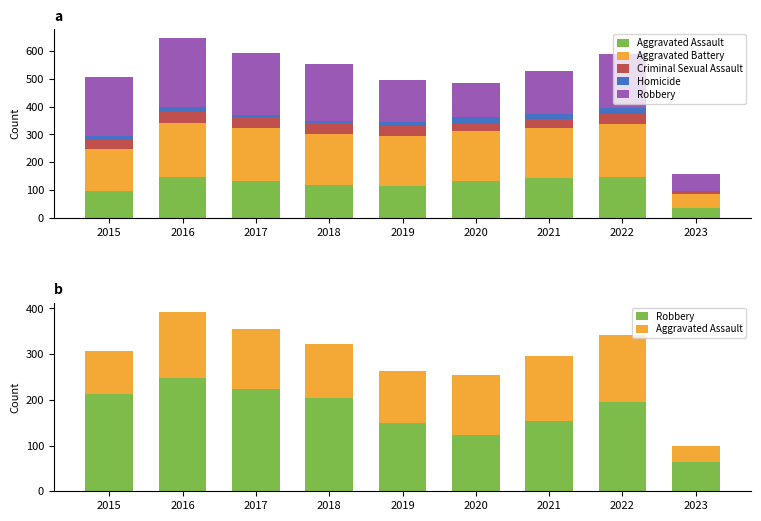

What is the value of the Aggravated Battery bar at the 5th from the left?

182